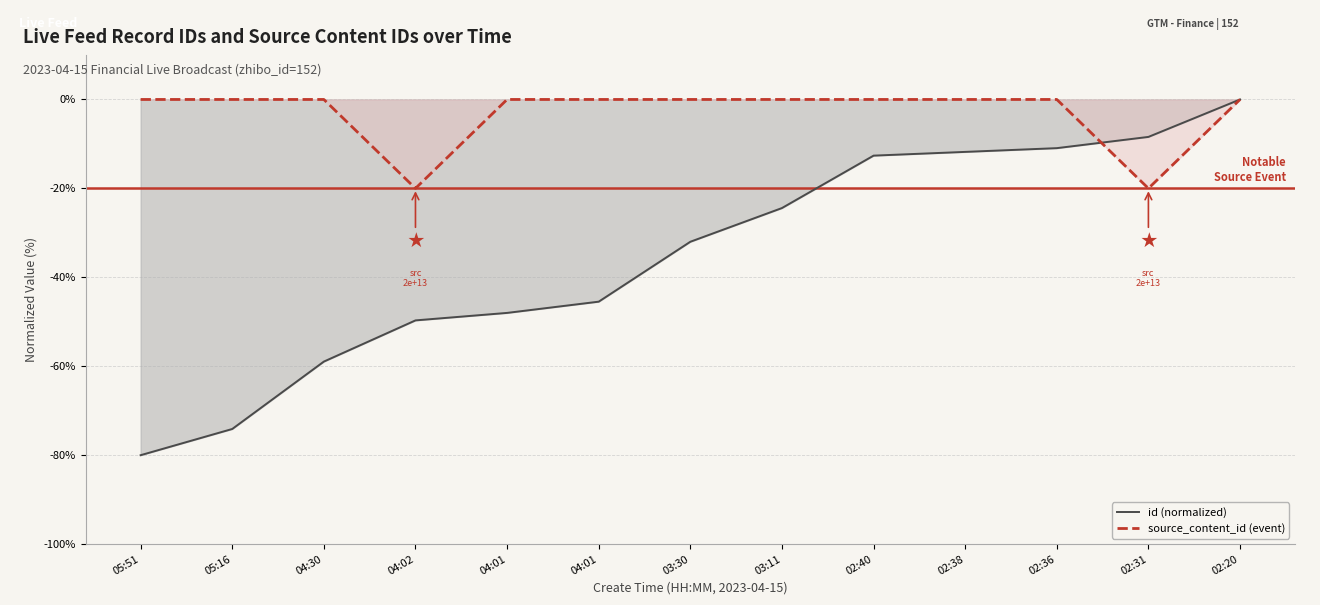

At which label does id (normalized) reach its minimum?

05:51